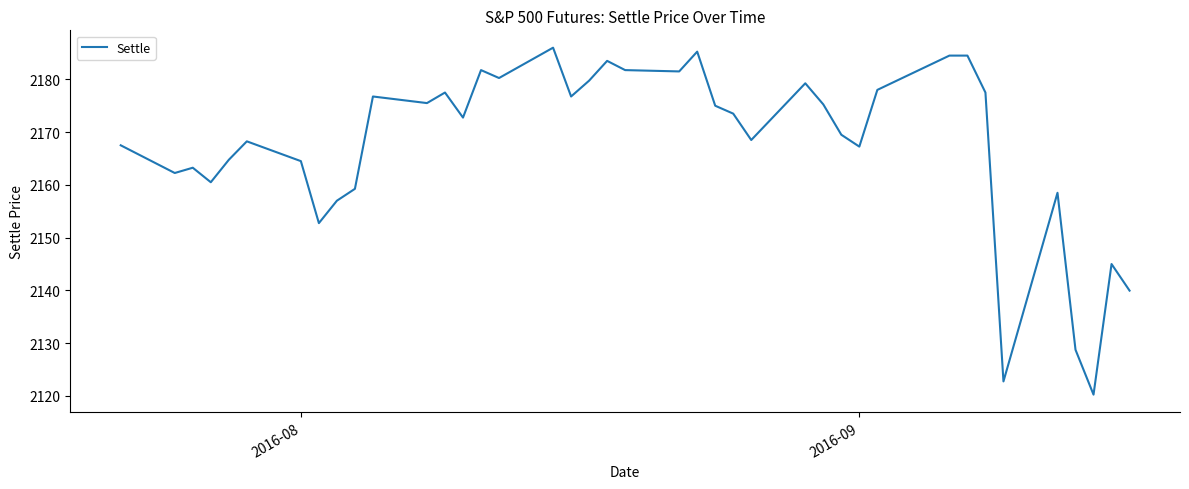

What is the maximum value shown in the chart?

2186.0